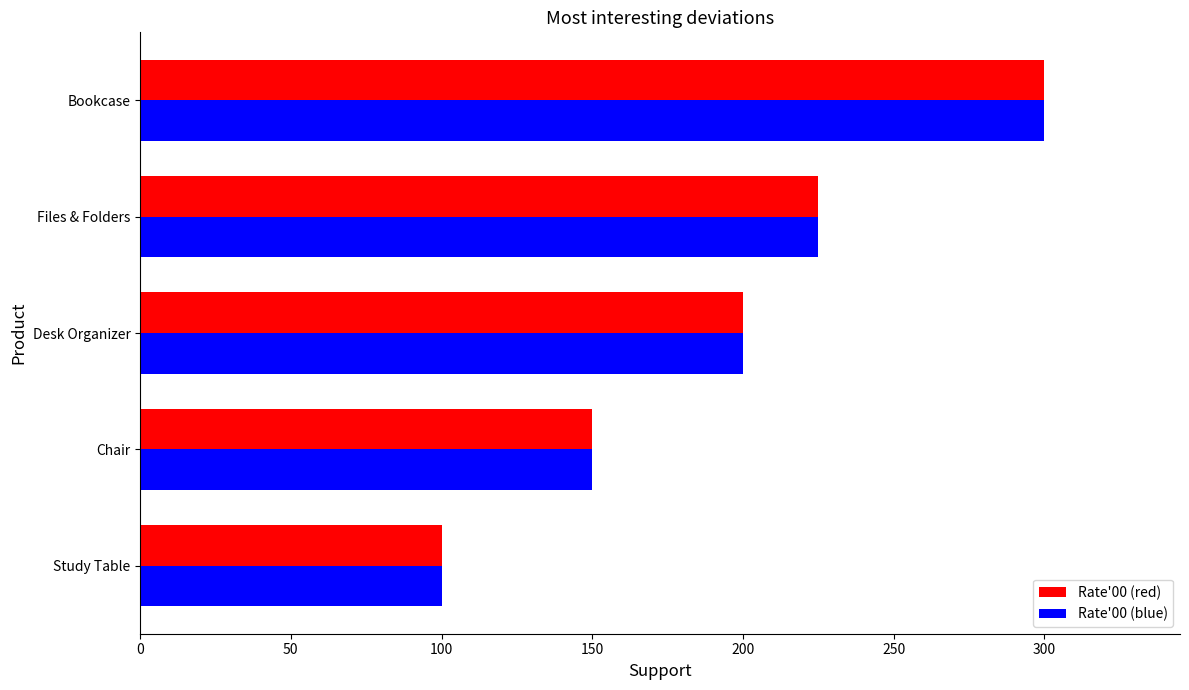

What is the difference between the maximum and minimum values in the Rate'00 (blue) series?

200